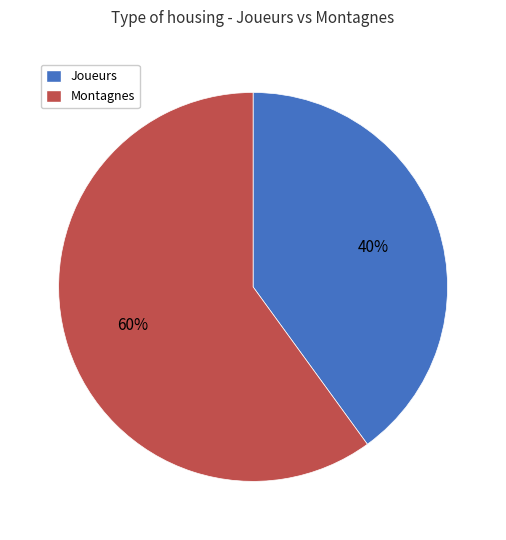

Count the number of slices in the pie.

2